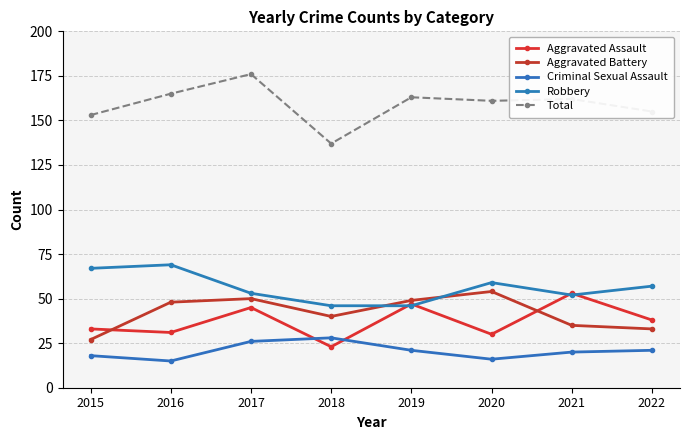

Count the number of data series in this chart.

5